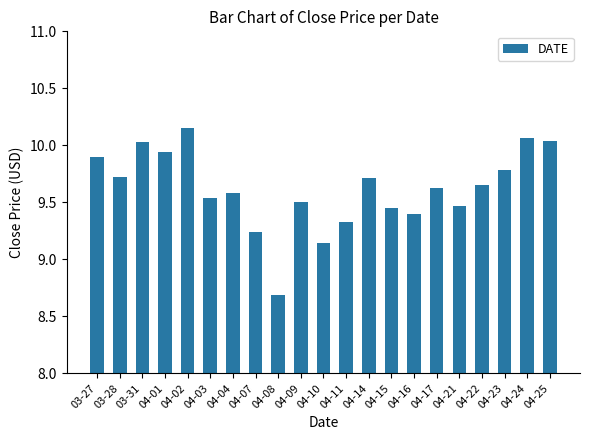

What is the sum of all values?

201.9